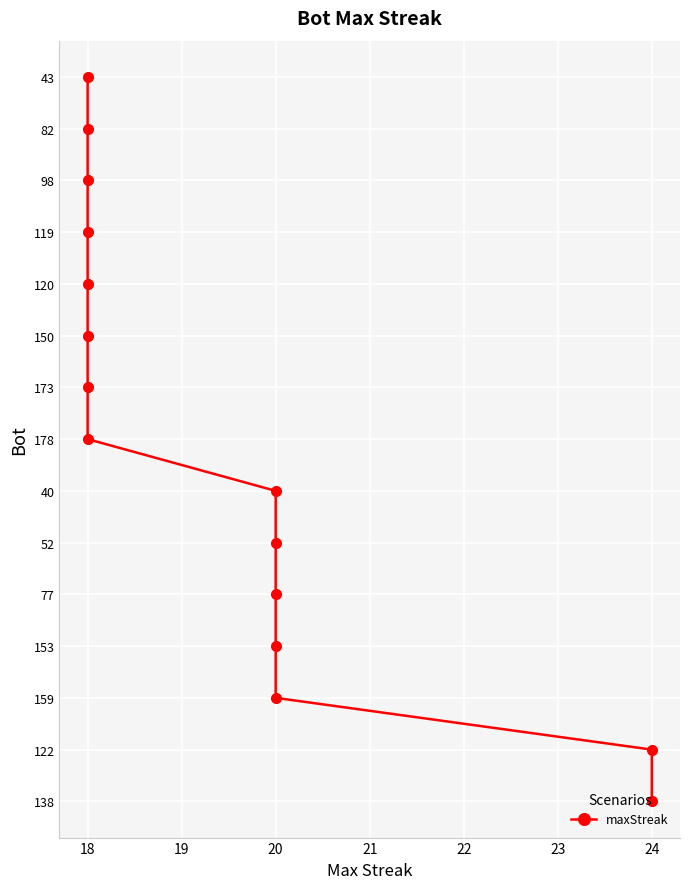

Count the number of values greater than 7.

7